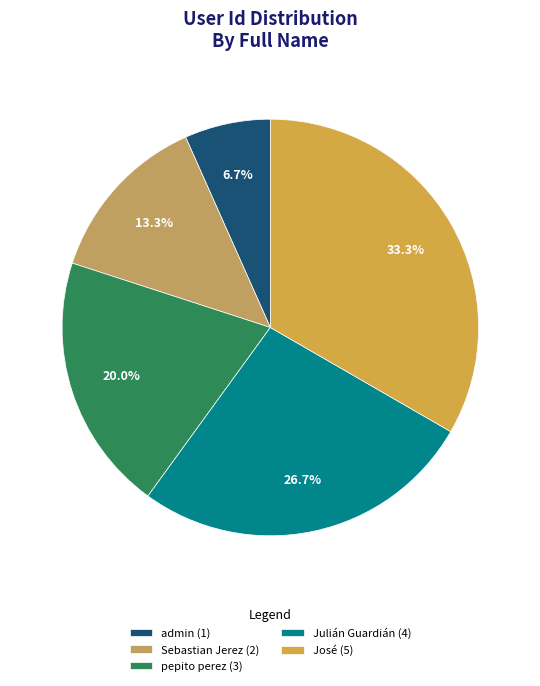

Between pepito perez and José, which is larger?

José